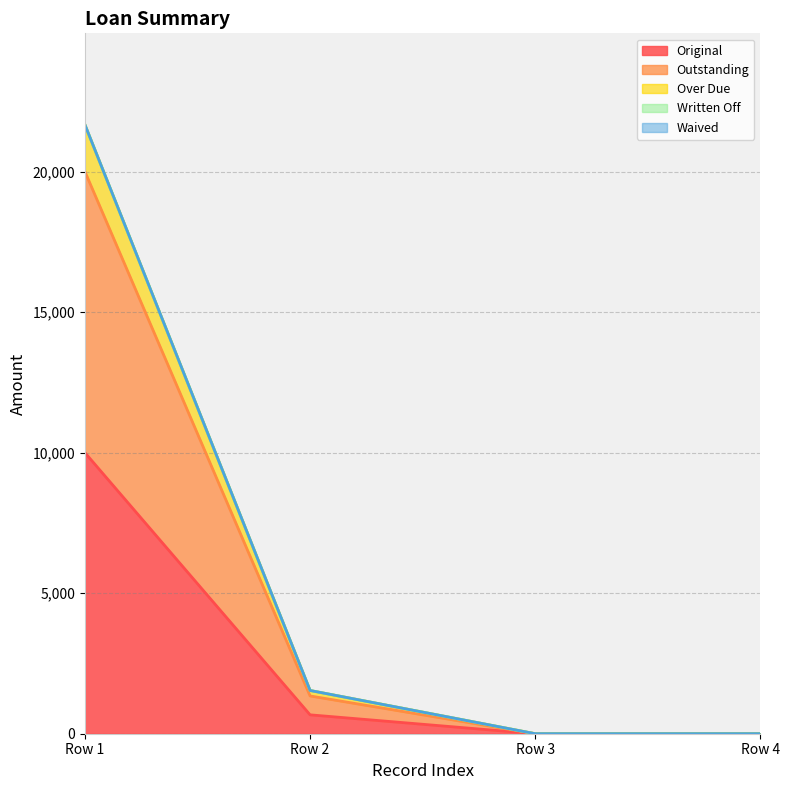

Does the chart display data point markers on the line(s)?

No